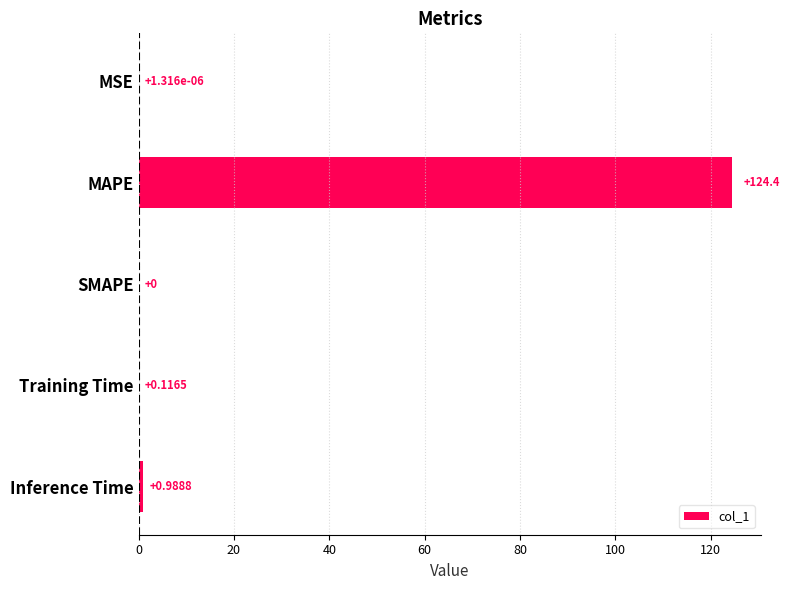

What is the sum of all values?

125.5